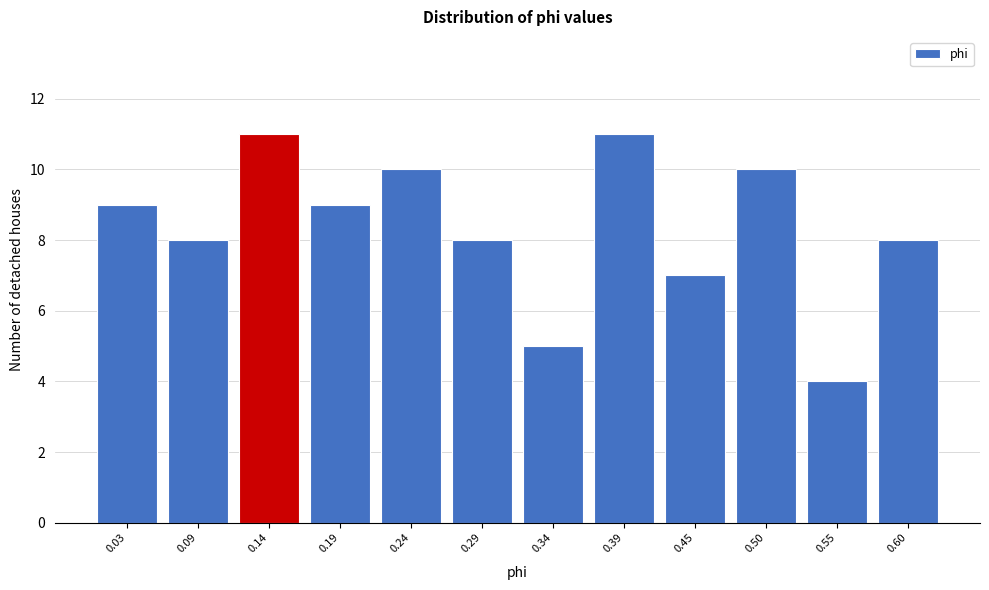

Reading left to right, list all the values displayed in this chart.

0.03=9	0.09=8	0.14=11	0.19=9	0.24=10	0.29=8	0.34=5	0.39=11	0.45=7	0.50=10	0.55=4	0.60=8